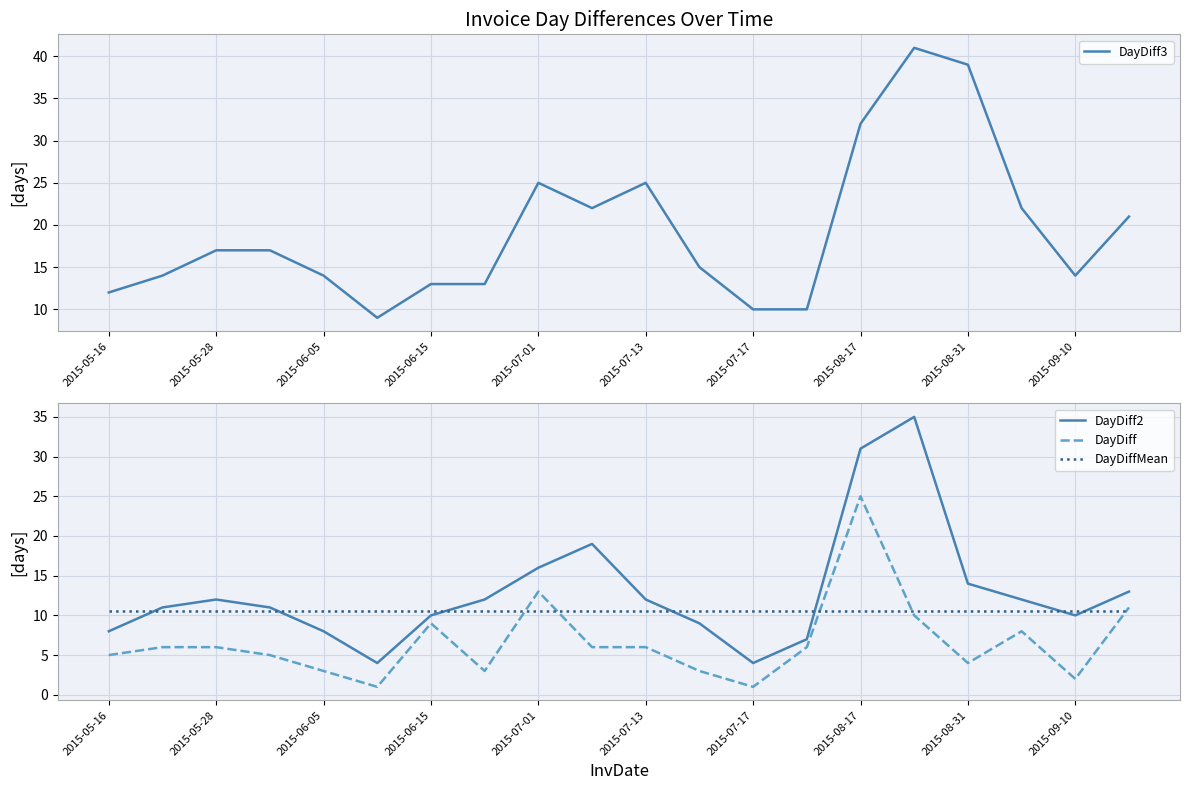

Where is DayDiff nearest to the value 13?

2015-07-01